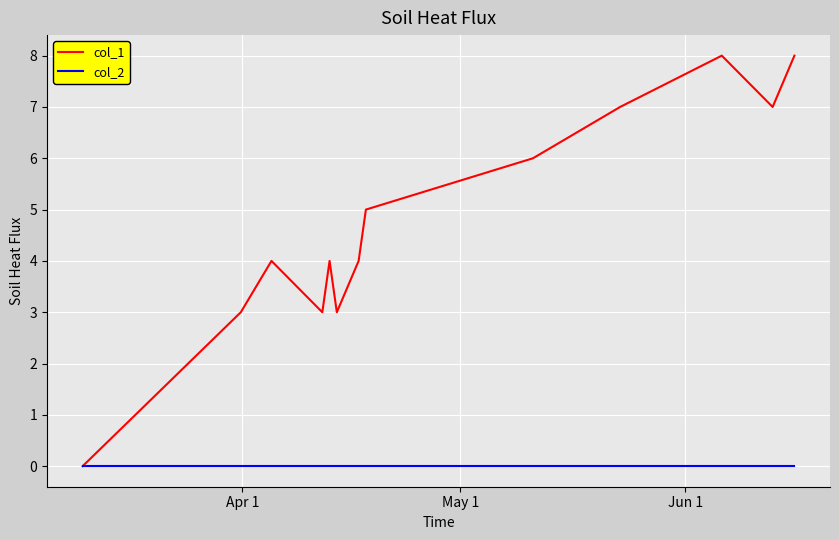

How many interior local peaks does the col_1 series have?

3